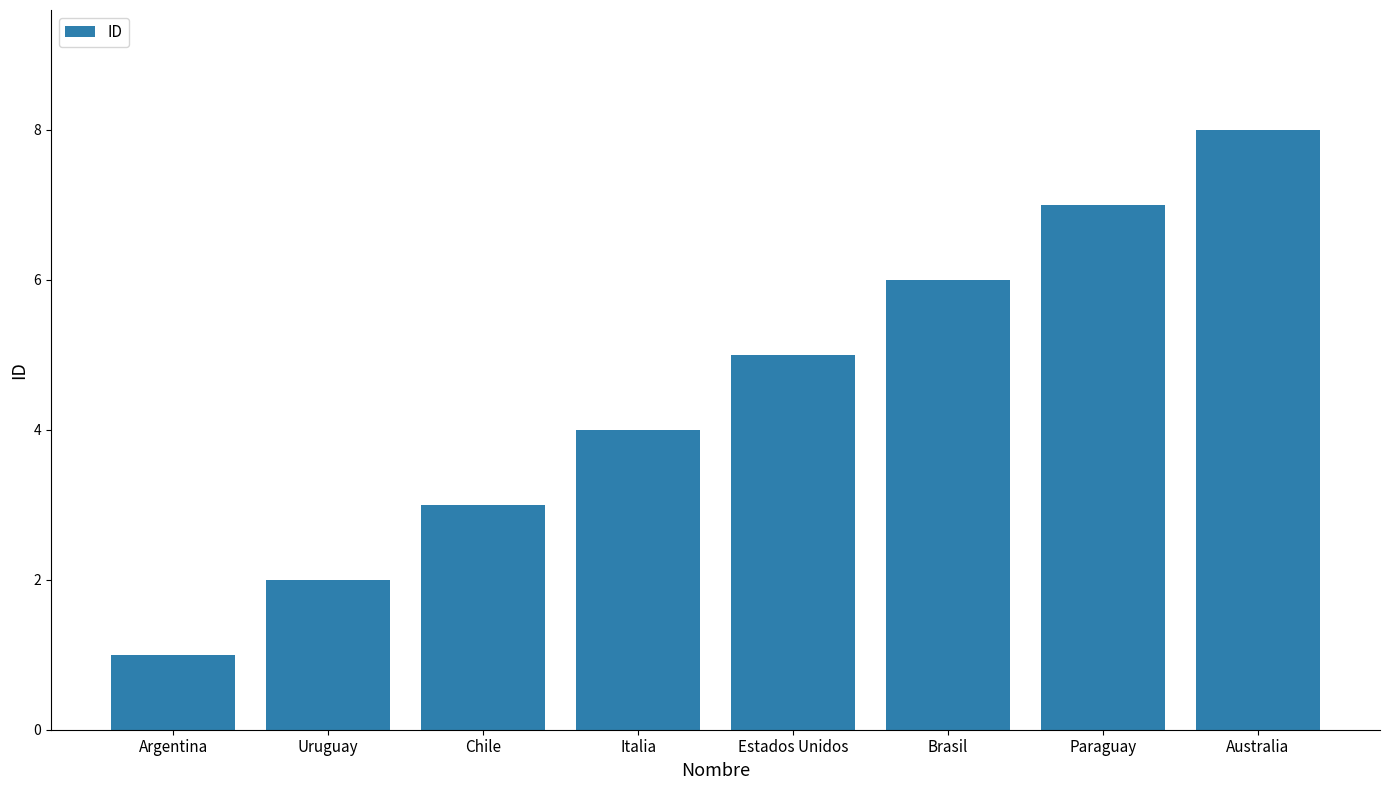

Does the chart contain stacked bars?

No